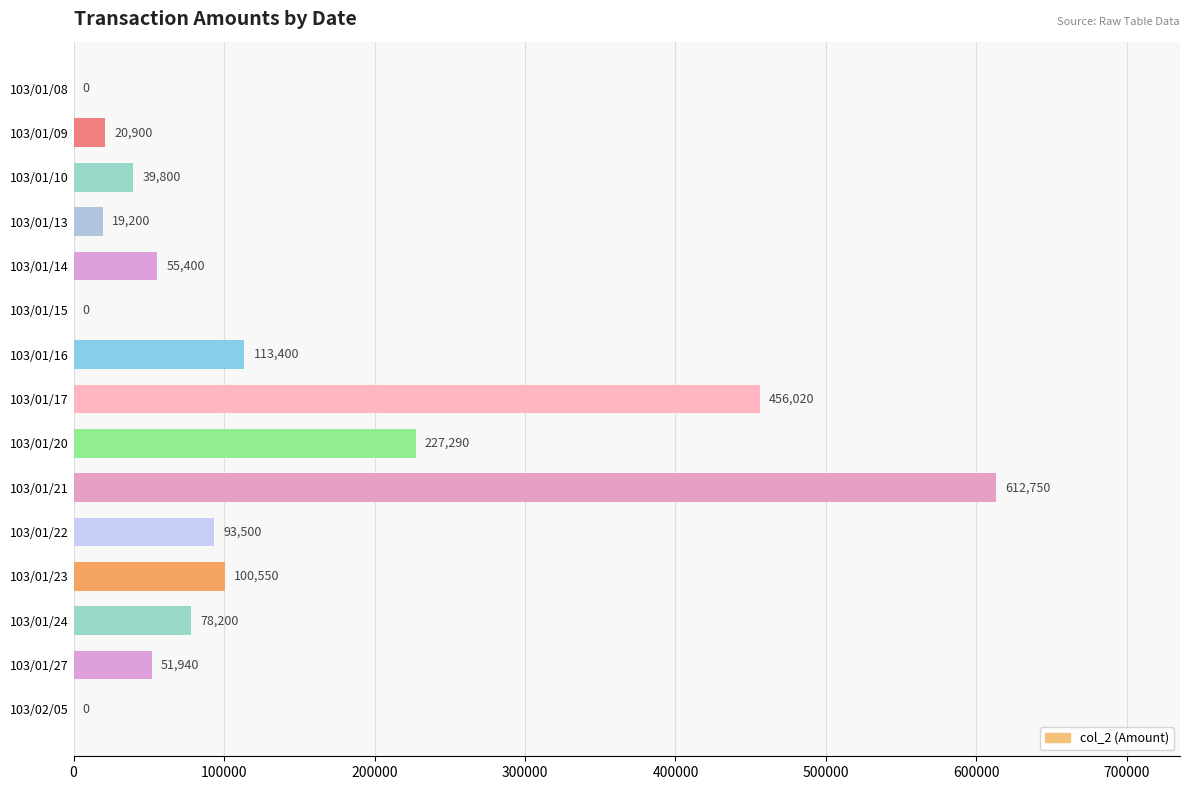

What is the sum of the values at 103/01/22 and 103/01/10?

133300